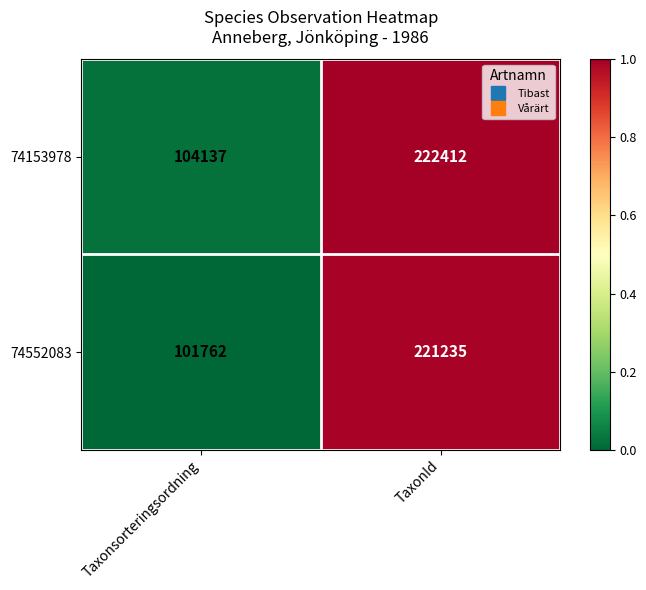

The 74153978 series shows 104137 at Taxonsorteringsordning. True or false?

True